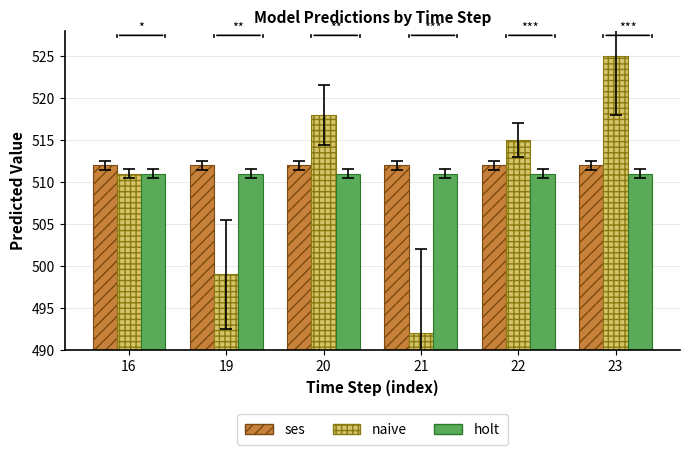

What is the difference between the maximum and second lowest values in the naive series?

26